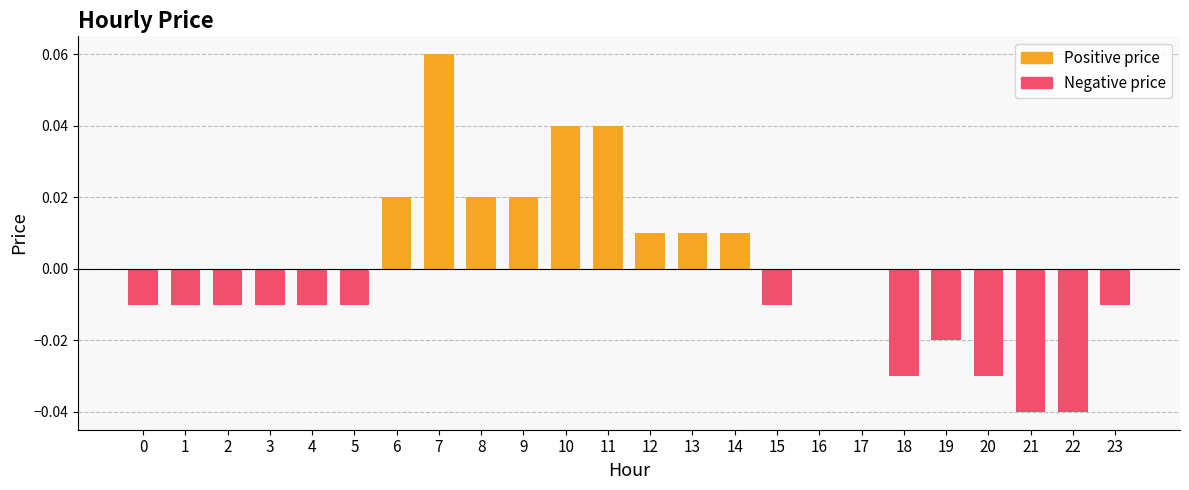

Count the number of data series in this chart.

2